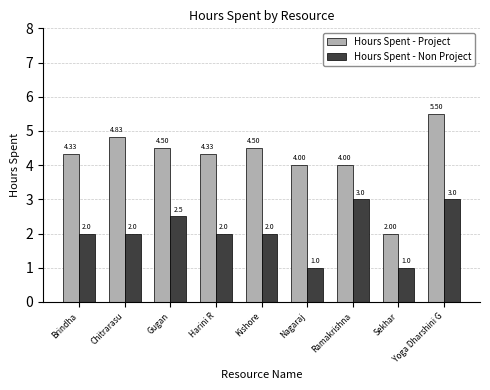

What is the average value of the Hours Spent - Project series?

4.2